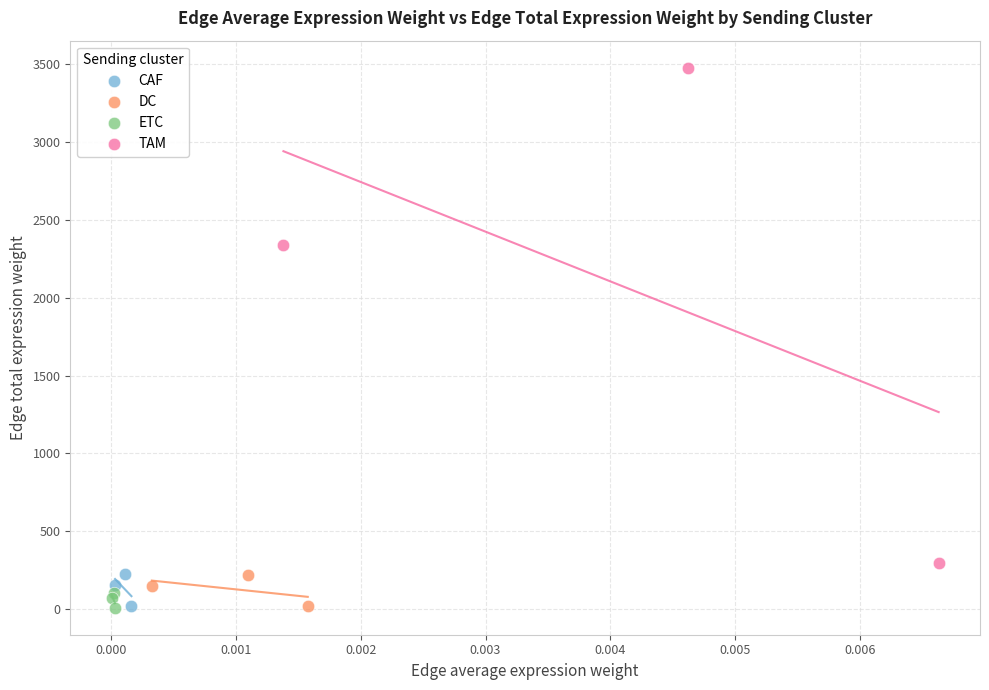

Which series reaches the maximum Y coordinate?

TAM